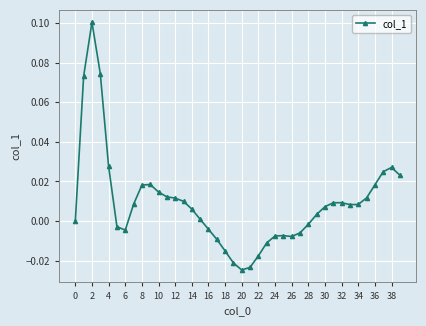

What is the sum of all values?

0.4